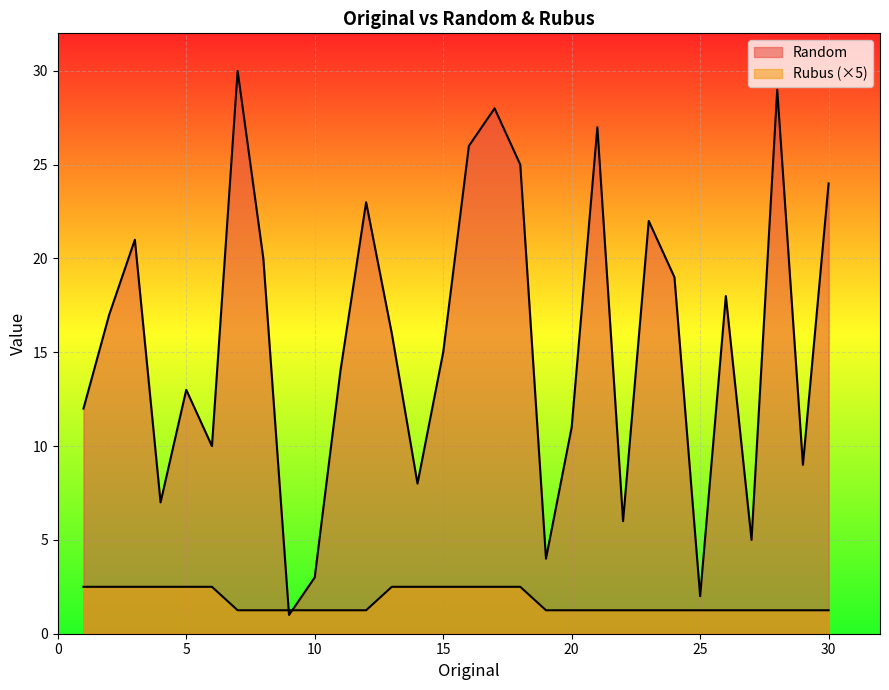

What value does the data have at 18, to the nearest 5?

25